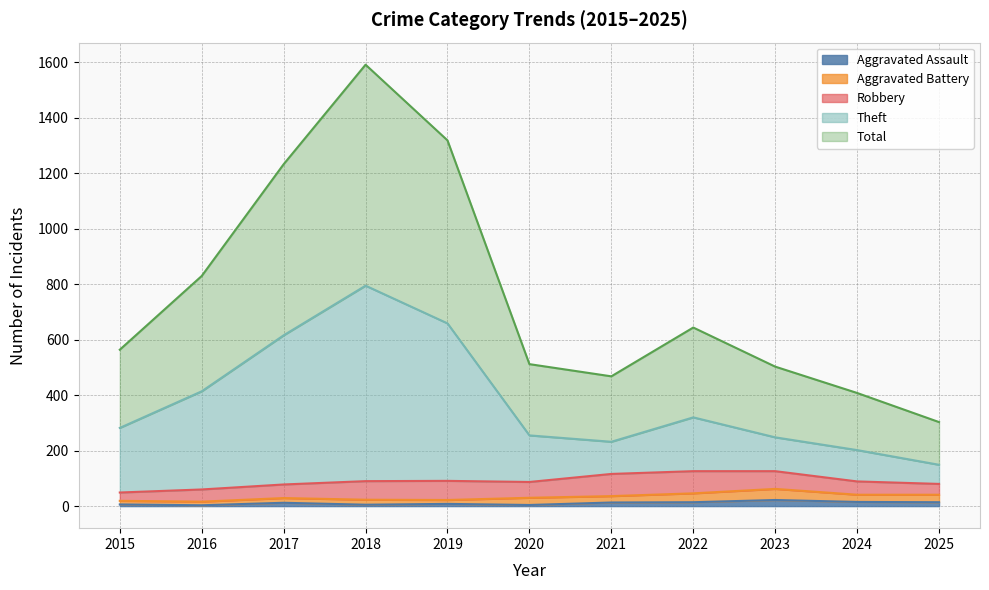

The value of Aggravated Assault at 2021 is 20. True or false?

False